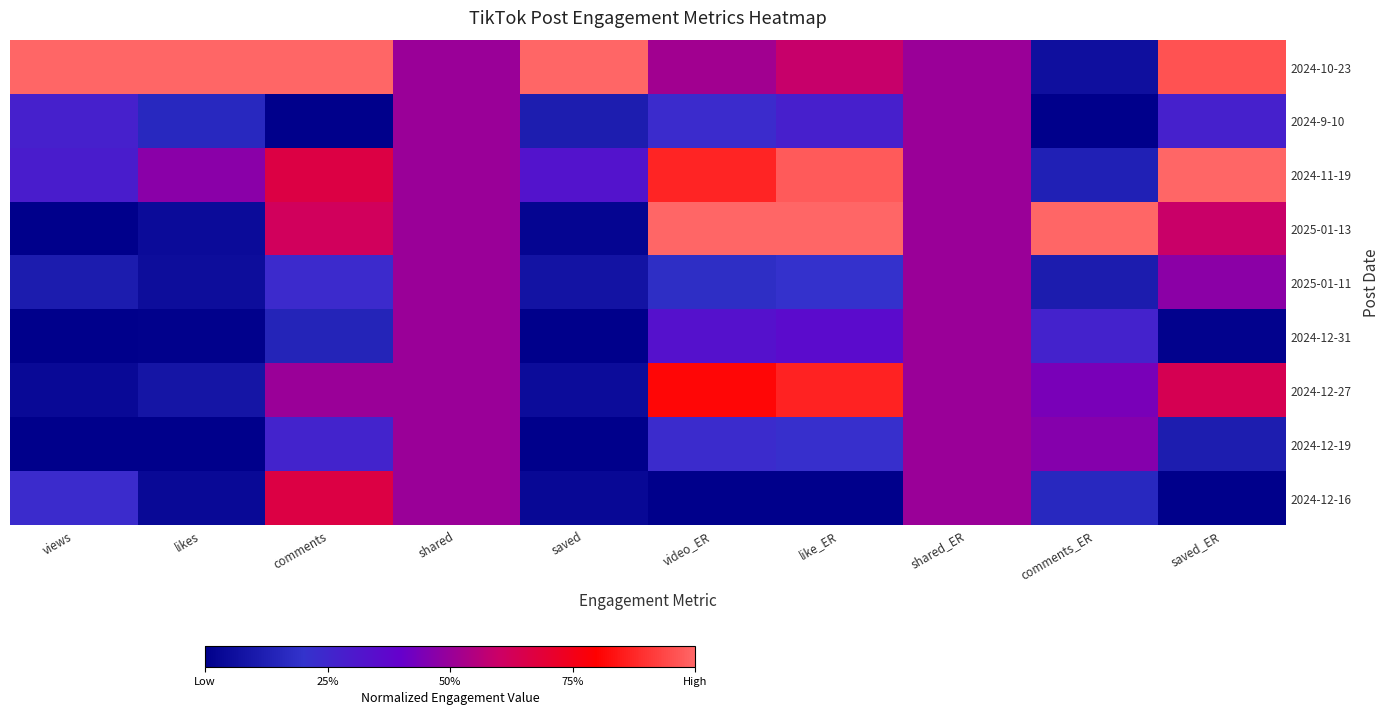

What is the difference between the highest and lowest values at video_ER?

1.0